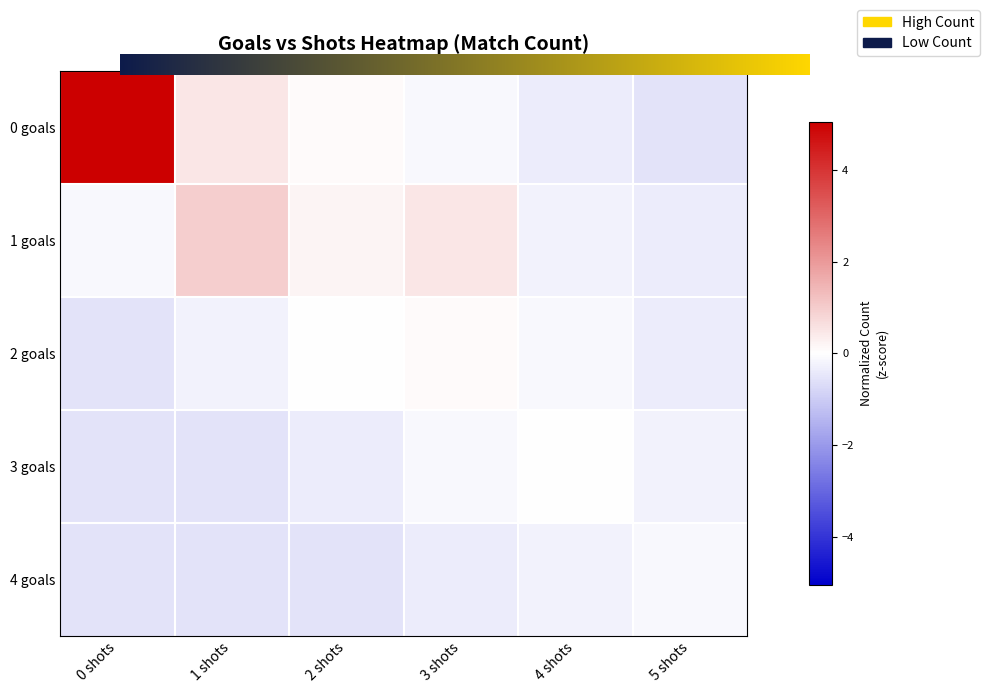

Reading left to right, extract all data points from this chart.

0 goals: 5.1	0.5	0.1	-0.1	-0.4	-0.5
1 goals: -0.1	1.0	0.2	0.5	-0.3	-0.4
2 goals: -0.5	-0.3	-0.0	0.1	-0.1	-0.4
3 goals: -0.5	-0.5	-0.4	-0.1	-0.0	-0.3
4 goals: -0.5	-0.5	-0.5	-0.4	-0.3	-0.1